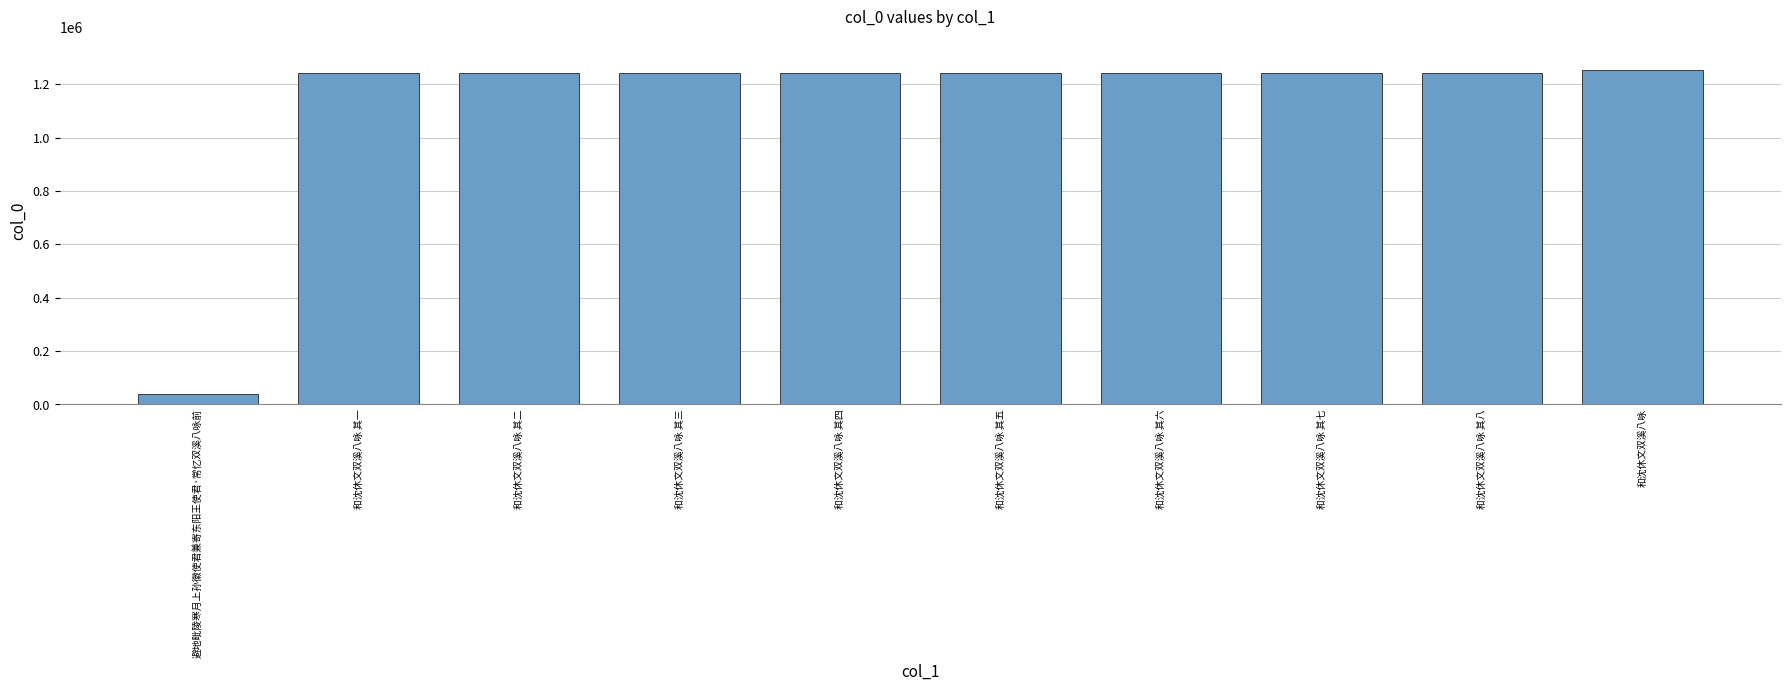

What is the label of the 8th bar from the right?

和沈休文双溪八咏 其二